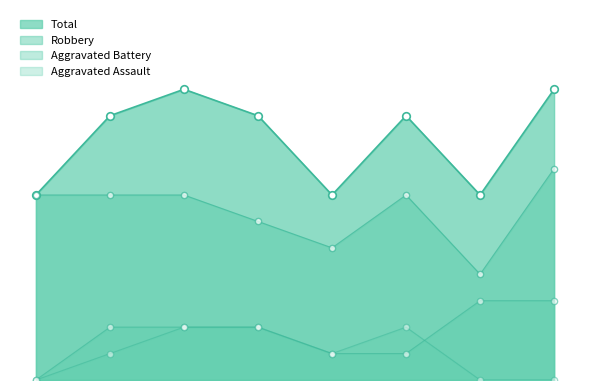

Is the value of Robbery at 2019 greater than the value of Aggravated Assault at 2022?

Yes